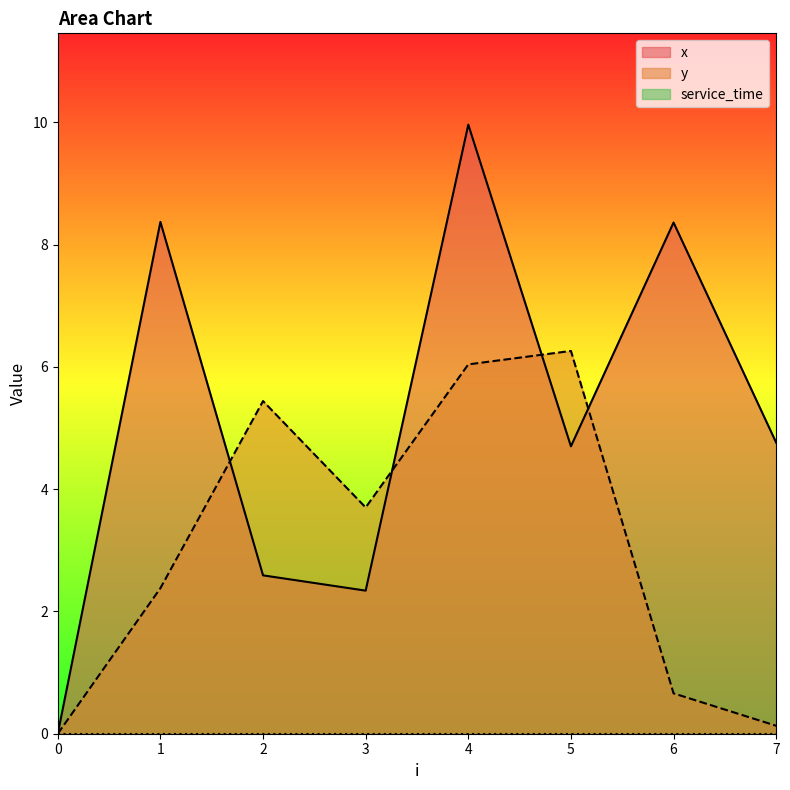

What is the value of the y point at the 4th from the left?

3.7